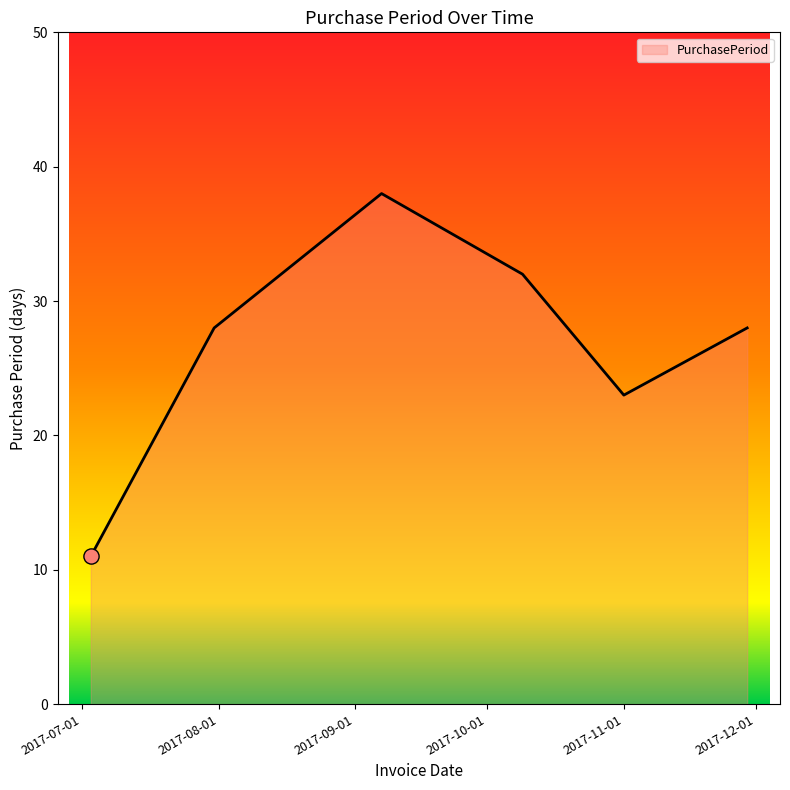

What is the smallest value displayed?

11